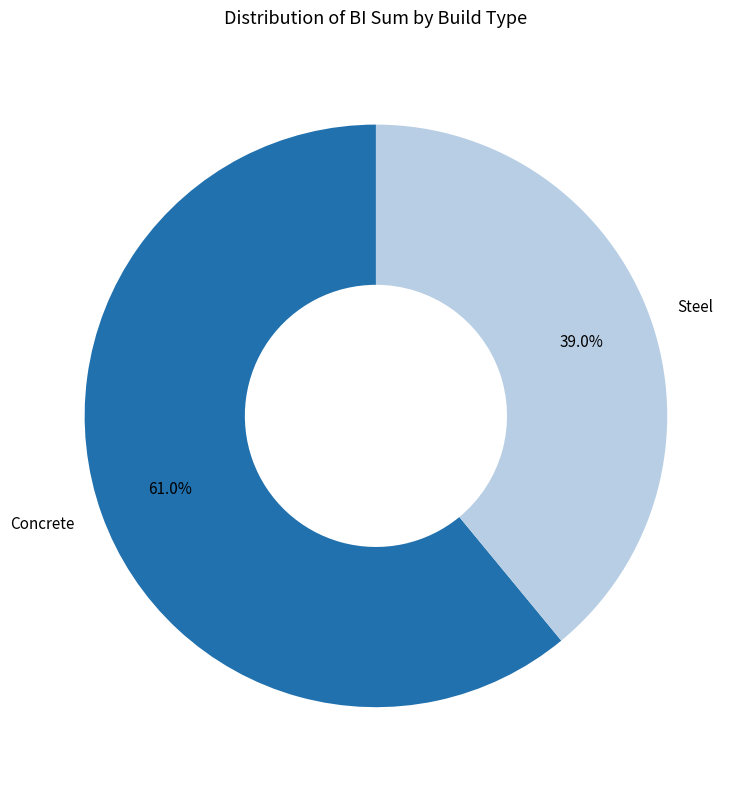

To the nearest percent, what portion does Concrete represent?

61%